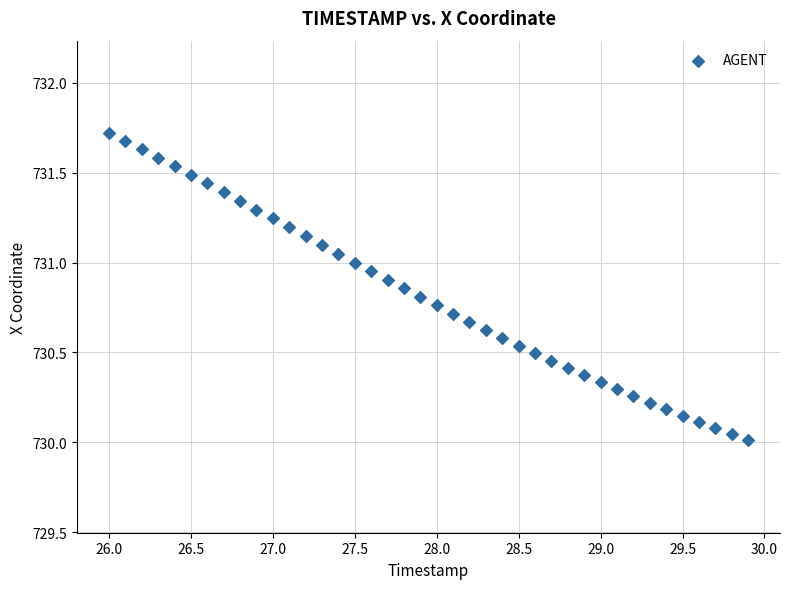

What is the range of X values (max minus min)?

3.9